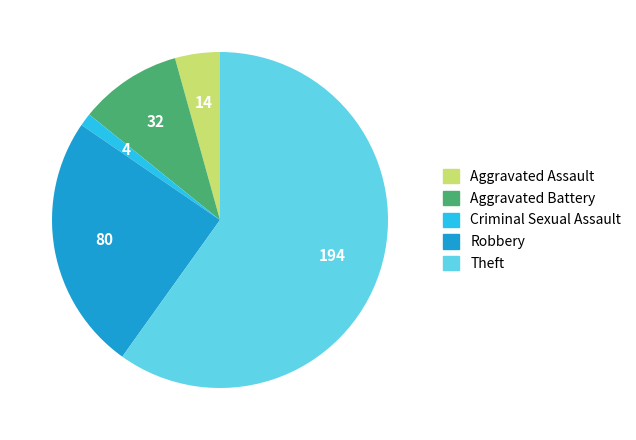

Is it true that Robbery is 15% of the pie?

False